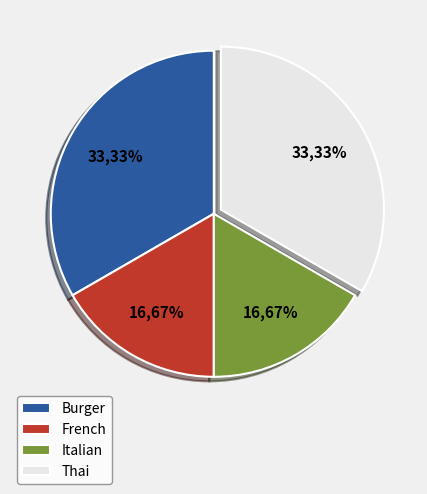

Rank the categories by value from highest to lowest.

Burger, Thai, French, Italian